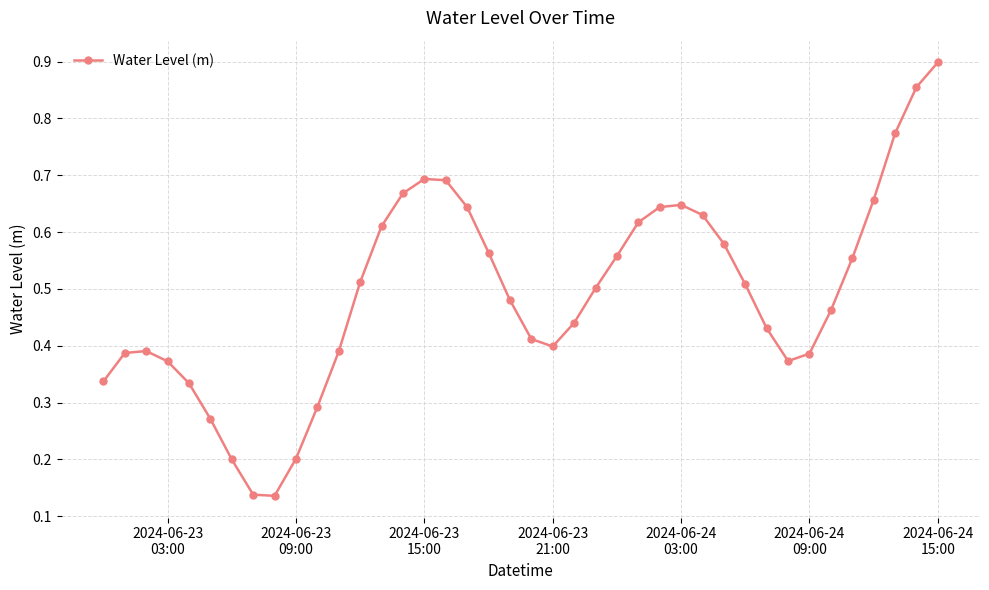

How many interior local peaks (higher than both neighbors) does the data have?

3